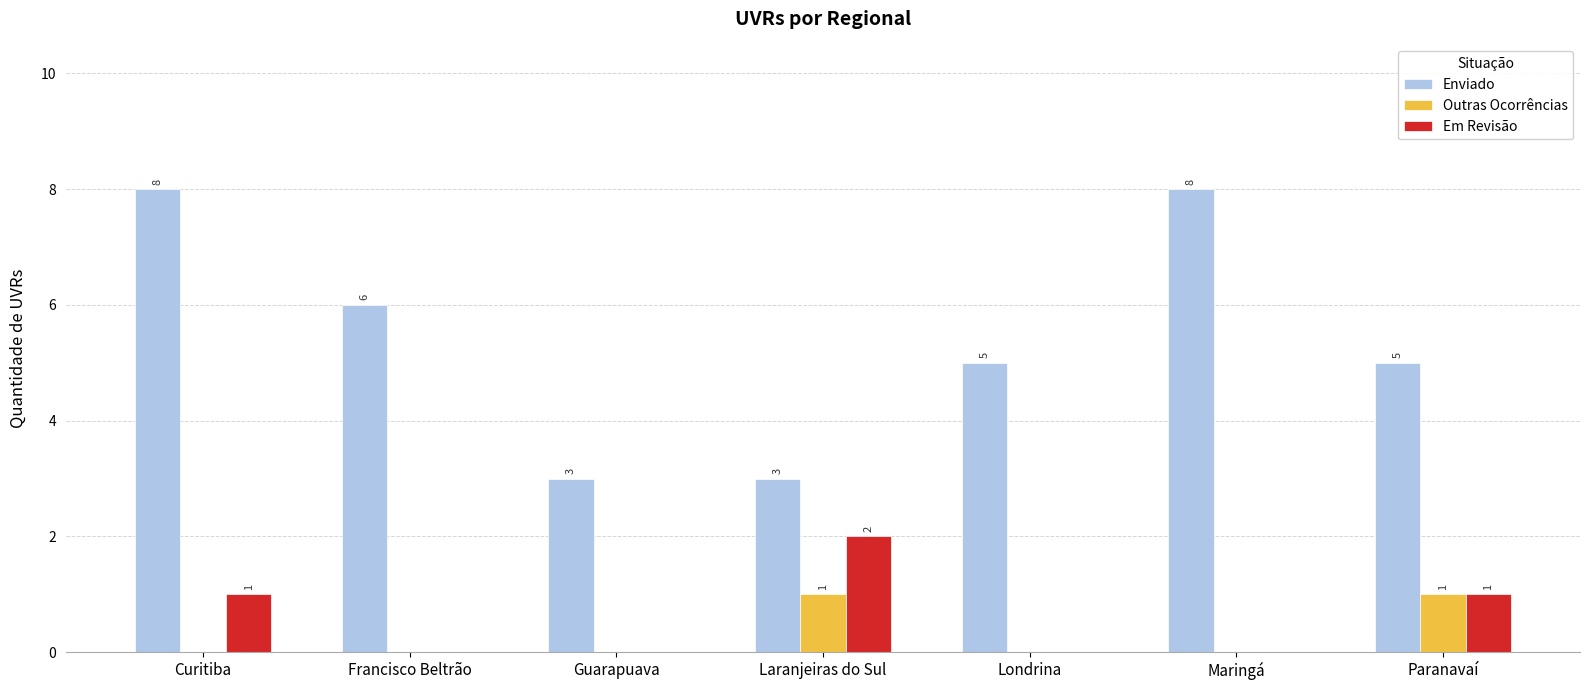

Are the bars grouped side by side (vs. stacked)?

Yes